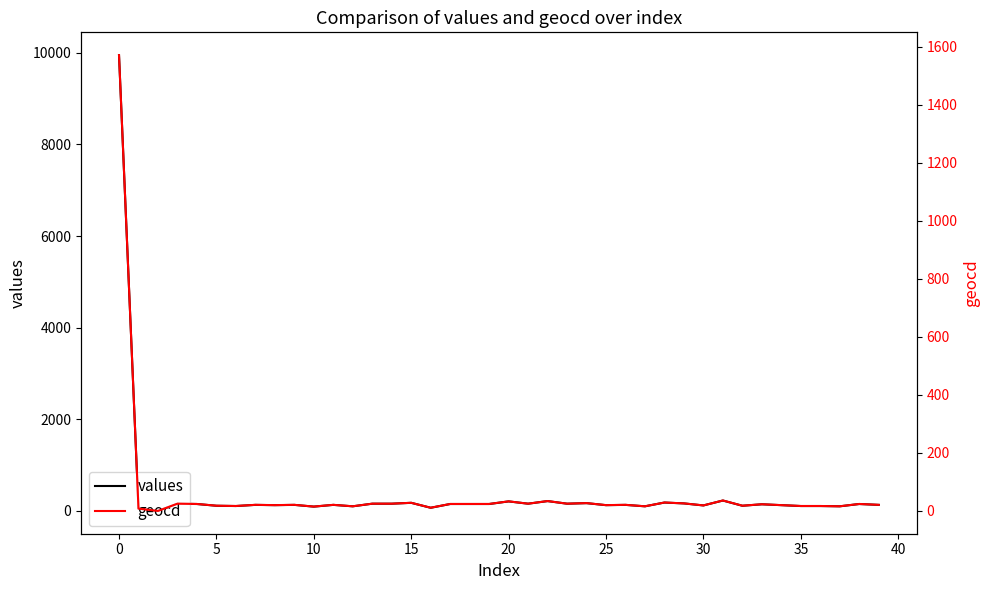

In values, how many points are lower than both neighbors (excluding endpoints)?

13